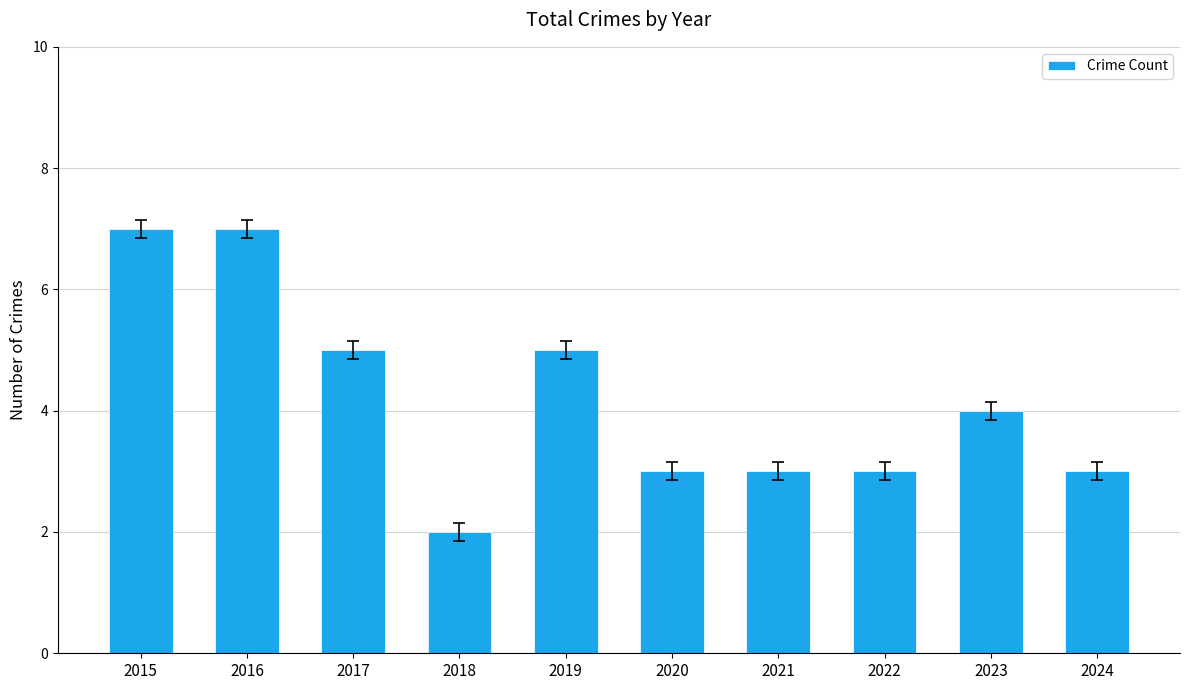

How many values are between 3 and 5?

7